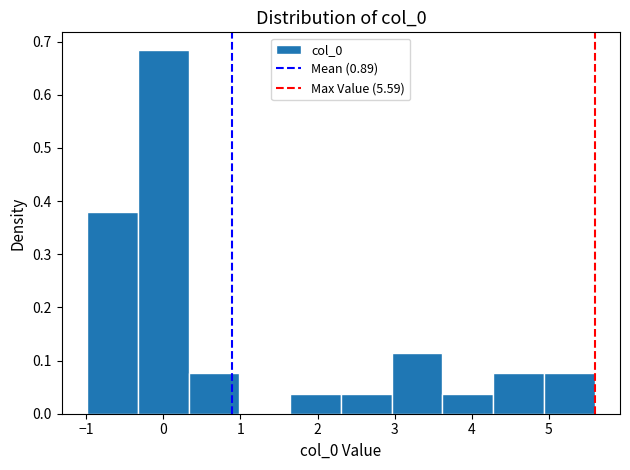

Reading left to right, list every bar in this chart as the range it spans on the x-axis followed by its height. Neither the bar edges nor the heights are printed on the chart, so give them approximately, as read against the axes.

-1.0 to -0.3: 0.38
-0.3 to 0.3: 0.68
0.3 to 1.0: 0.08
1.0 to 1.6: 0
1.6 to 2.3: 0.04
2.3 to 3.0: 0.04
3.0 to 3.6: 0.11
3.6 to 4.3: 0.04
4.3 to 4.9: 0.08
4.9 to 5.6: 0.08